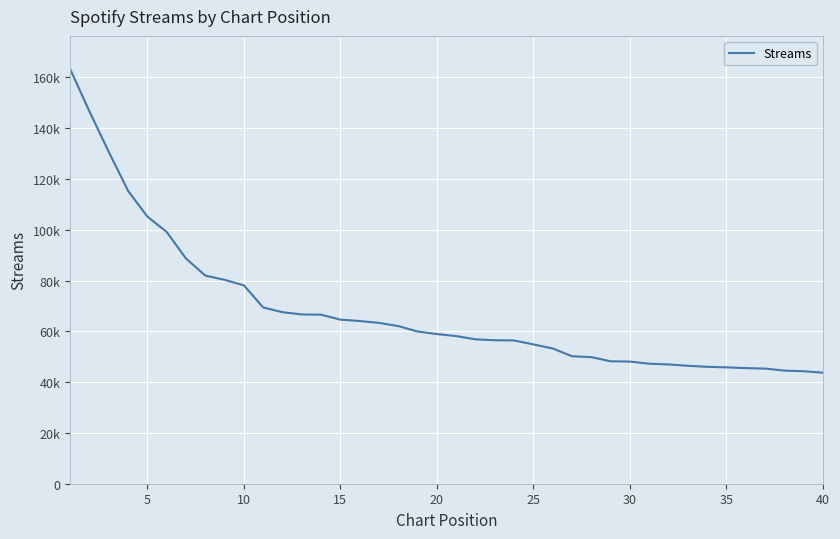

Does the chart have visible grid lines?

Yes